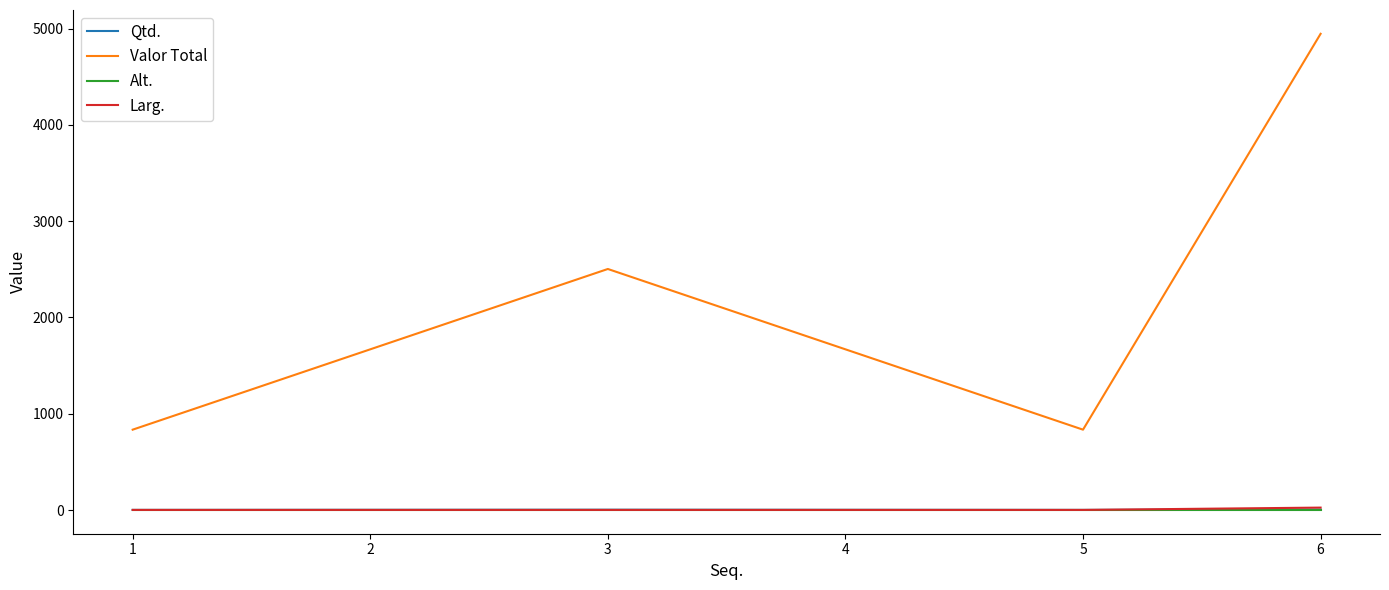

At which category is the sum across all series the highest?

6